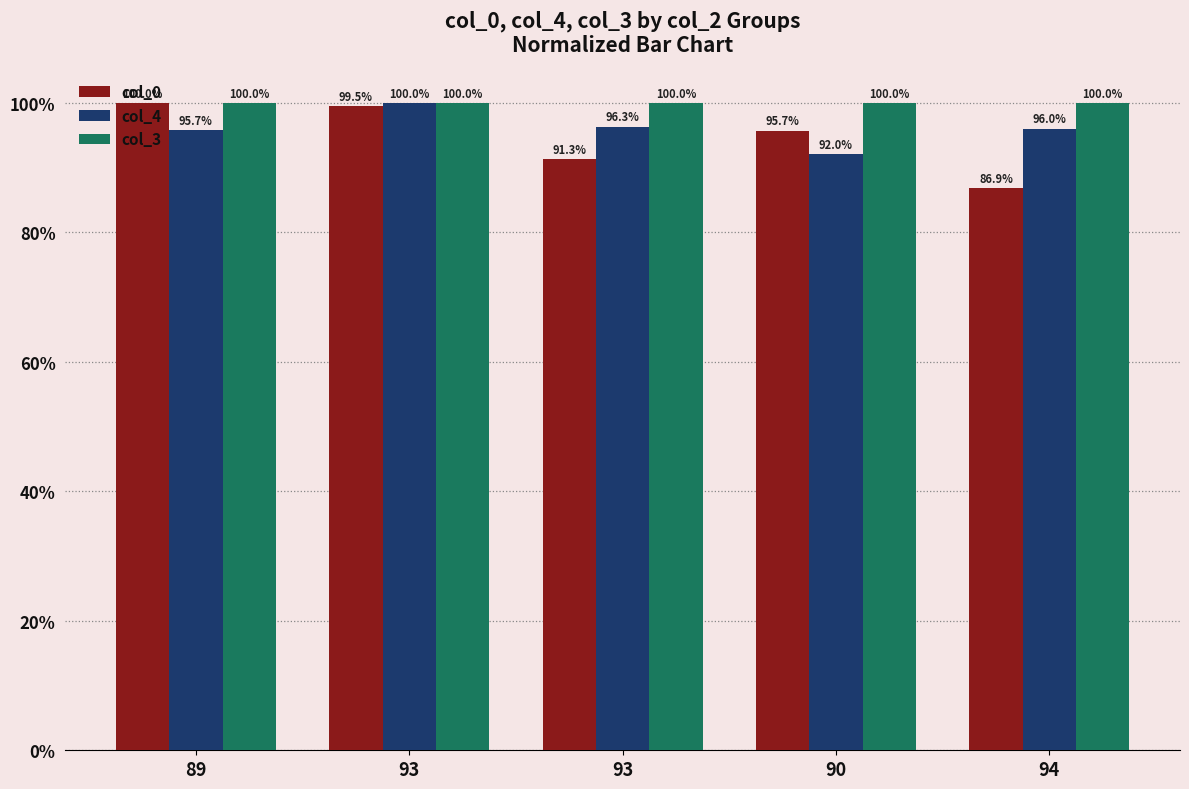

What are all the series names shown in the legend?

col_0, col_4, col_3